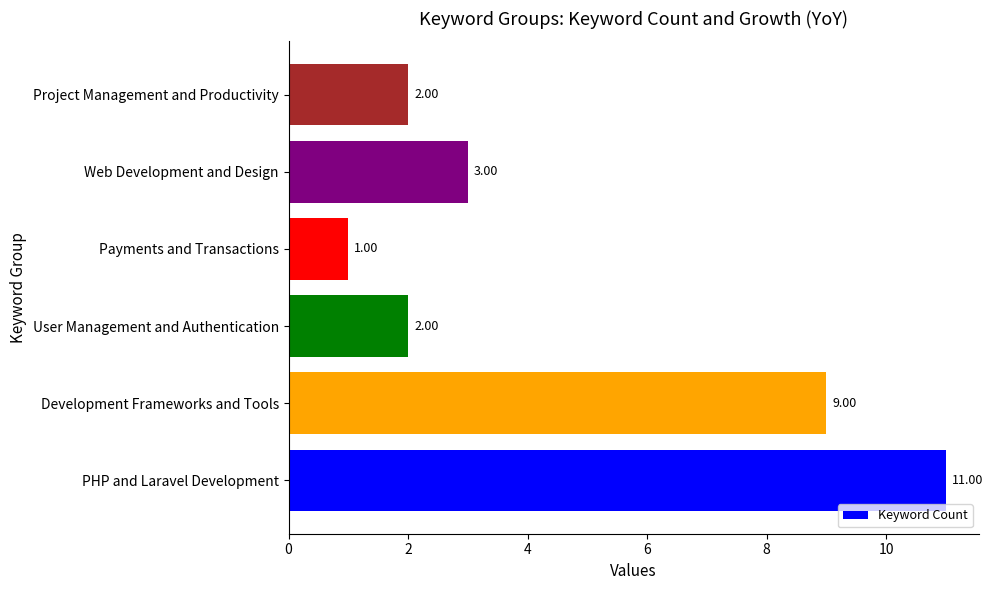

What is the difference between the values at Web Development and Design and PHP and Laravel Development?

8